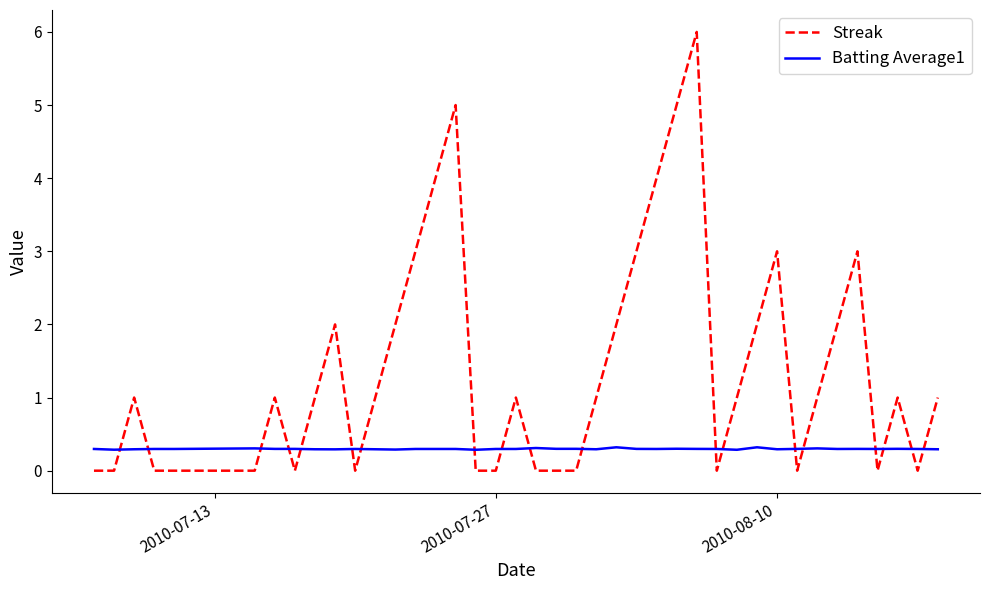

List the series in order of their peak value, highest first.

Streak, Batting Average1